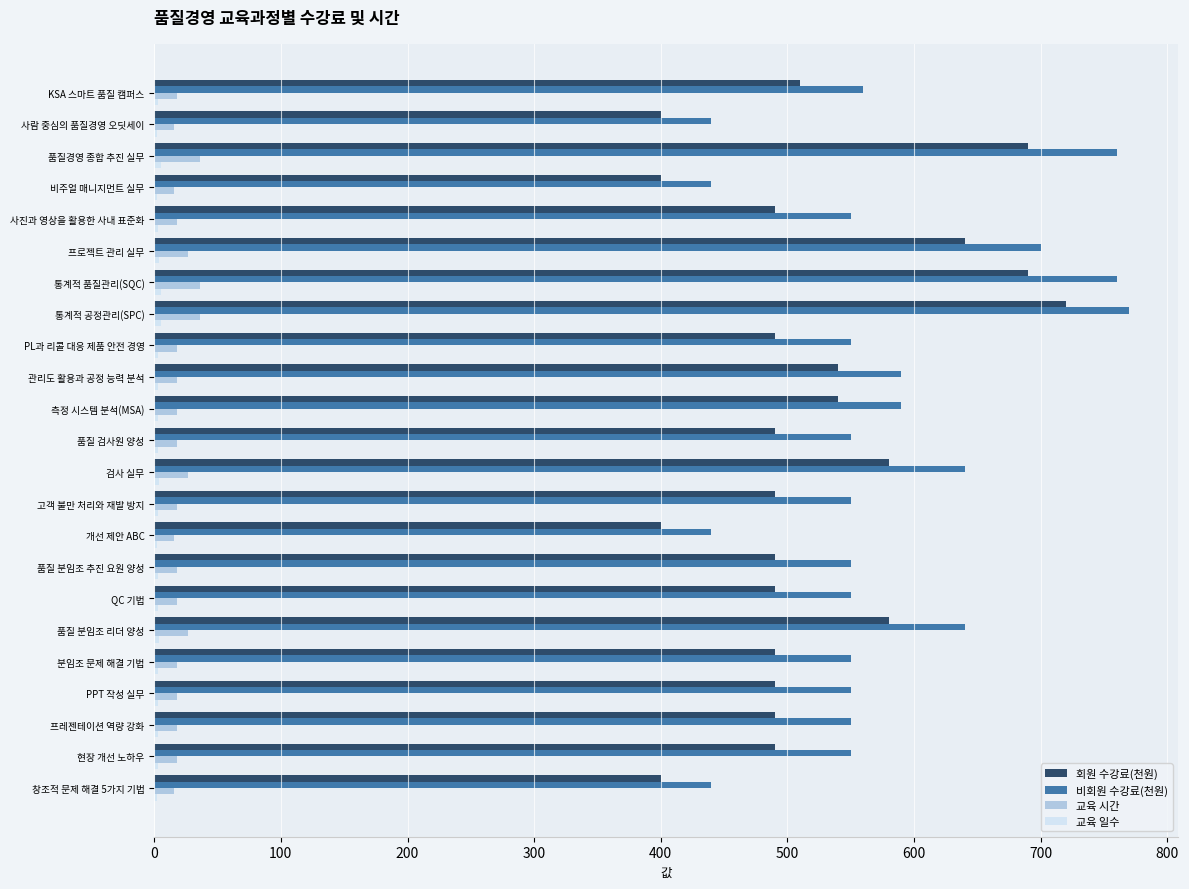

What is the sum of all 비회원 수강료(천원) values?

13270